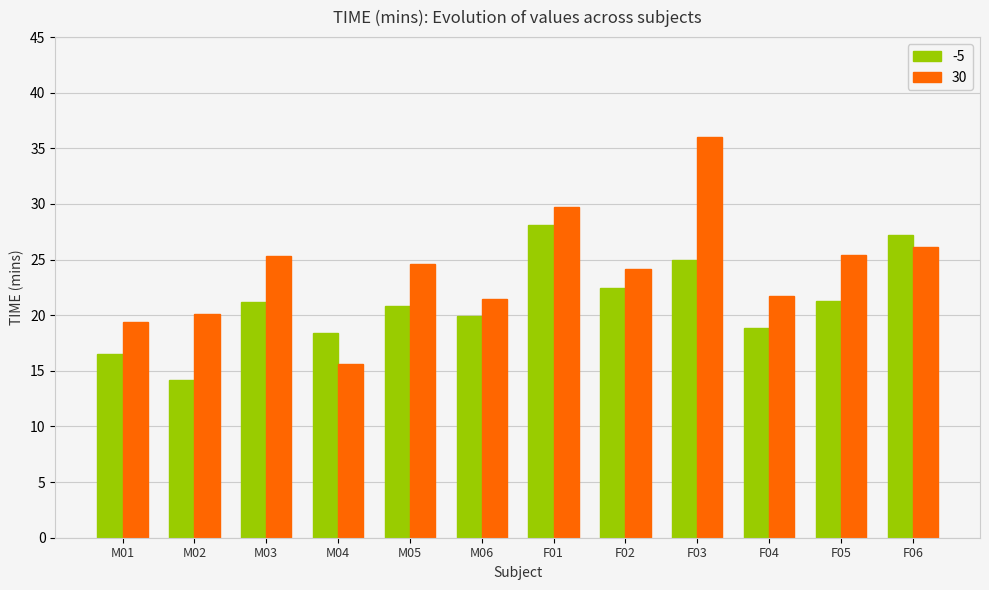

What is the label of the 7th bar from the left?

F01